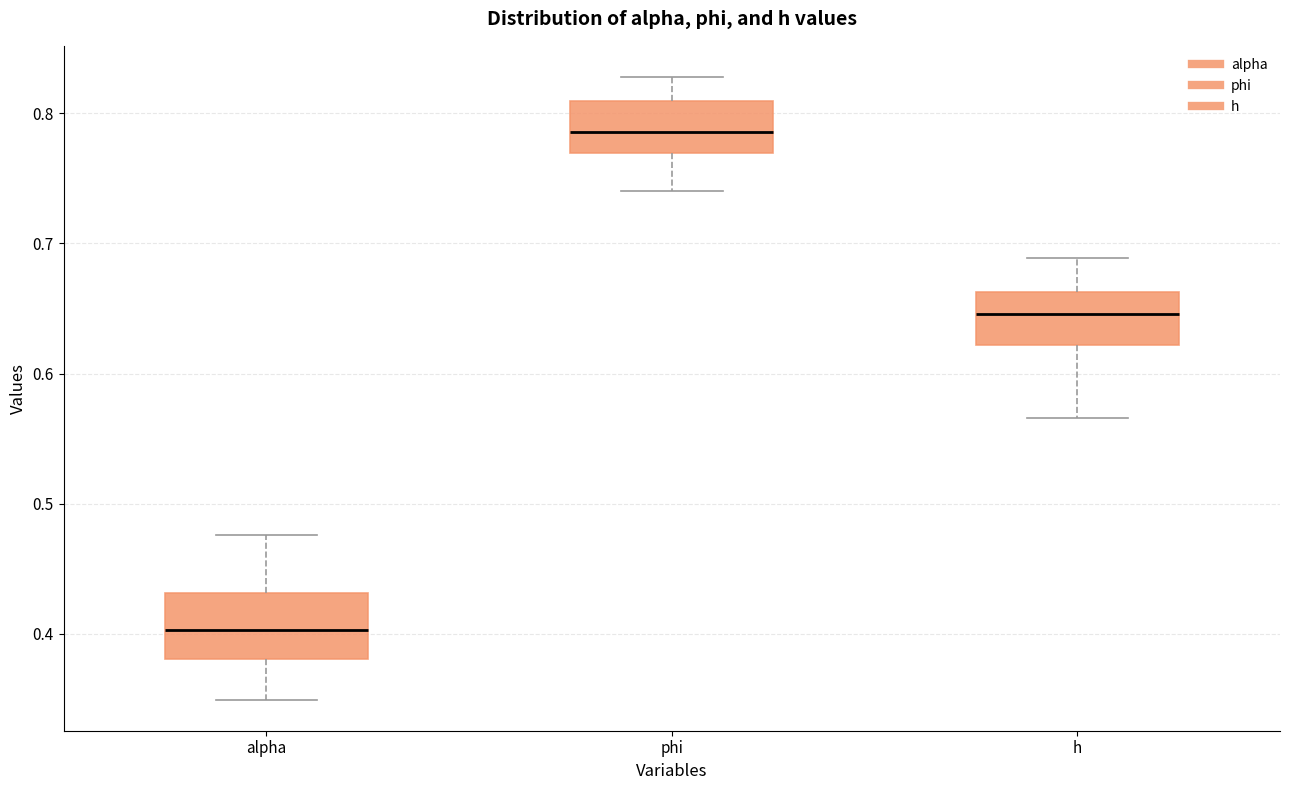

Which box is the tallest, from its lower edge to its upper edge?

alpha